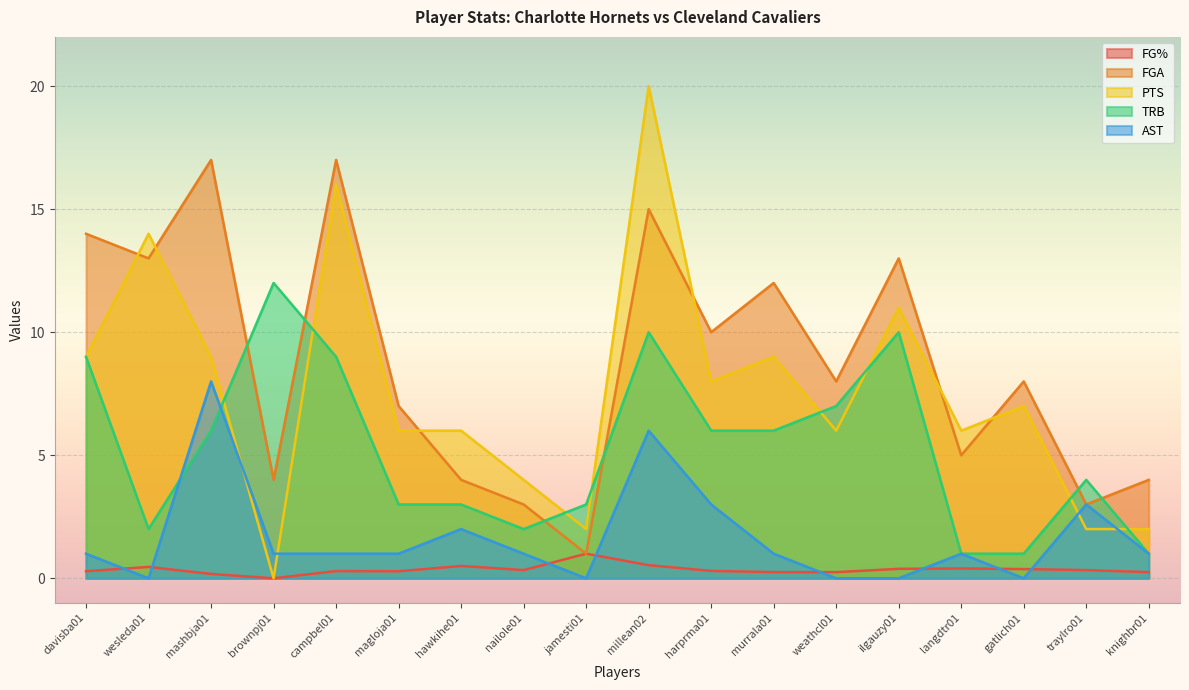

Does the chart display data point markers on the line(s)?

No